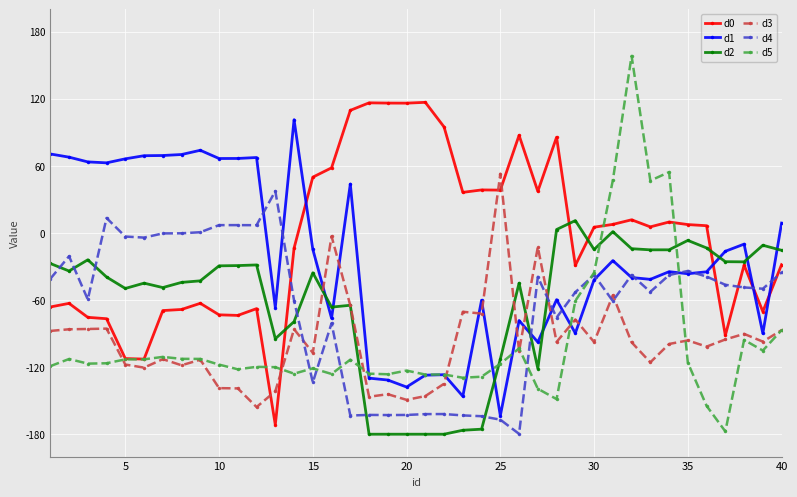

How many data points does each series have?

40